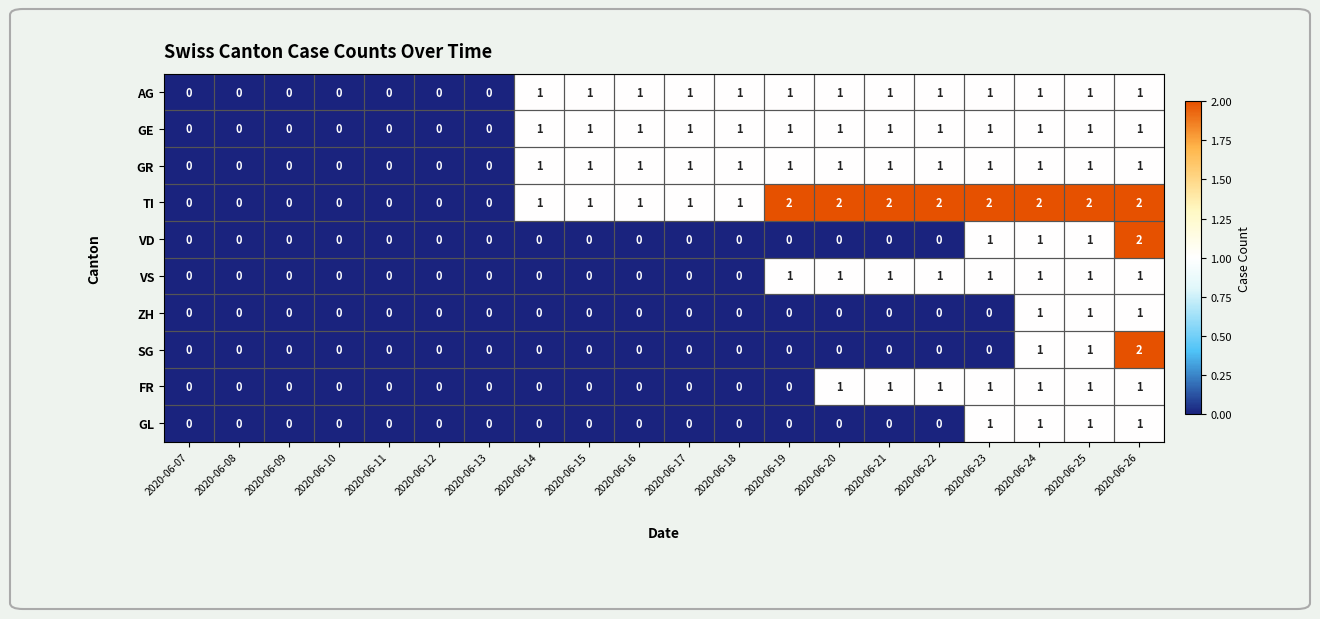

What is the sum of all ZH values?

3